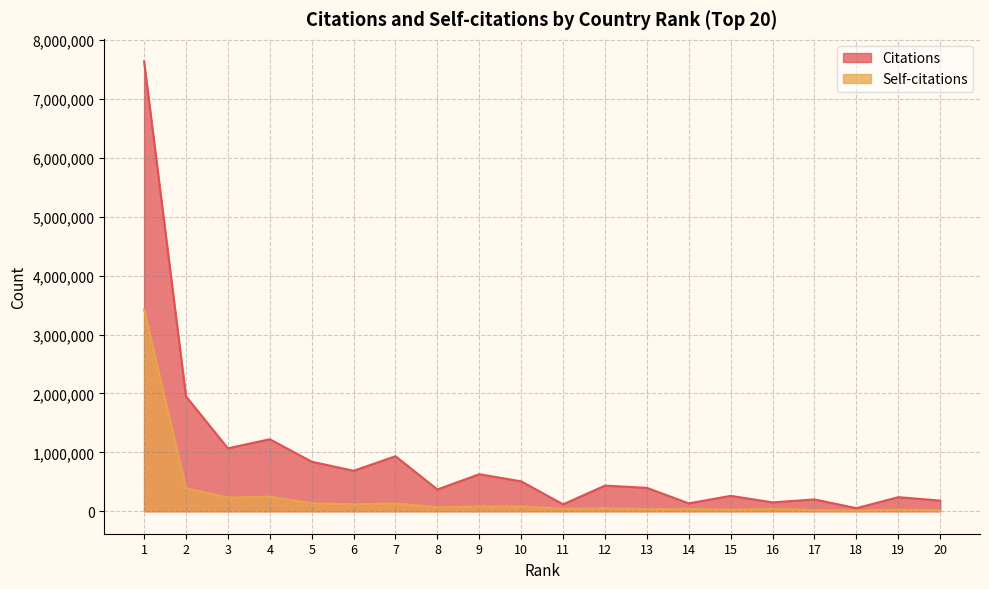

In Citations, how many points are higher than both neighbors (excluding endpoints)?

7